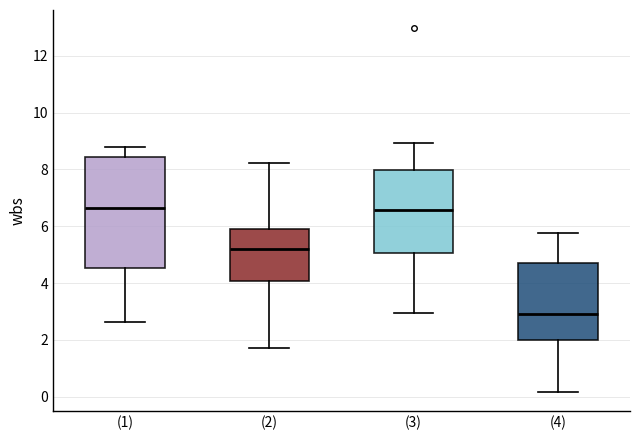

Reading left to right, read every box against the y-axis: the position of its median line, the range the box covers, and the ends of its whiskers. The values are not printed on the chart, so give them approximately, as read against the axis.

(1): median 6.6, box 4.6 to 8.4, whiskers 2.6 to 8.8
(2): median 5.2, box 4.0 to 5.8, whiskers 1.8 to 8.2
(3): median 6.6, box 5.0 to 8.0, whiskers 3.0 to 9.0
(4): median 3.0, box 2.0 to 4.6, whiskers 0.2 to 5.8